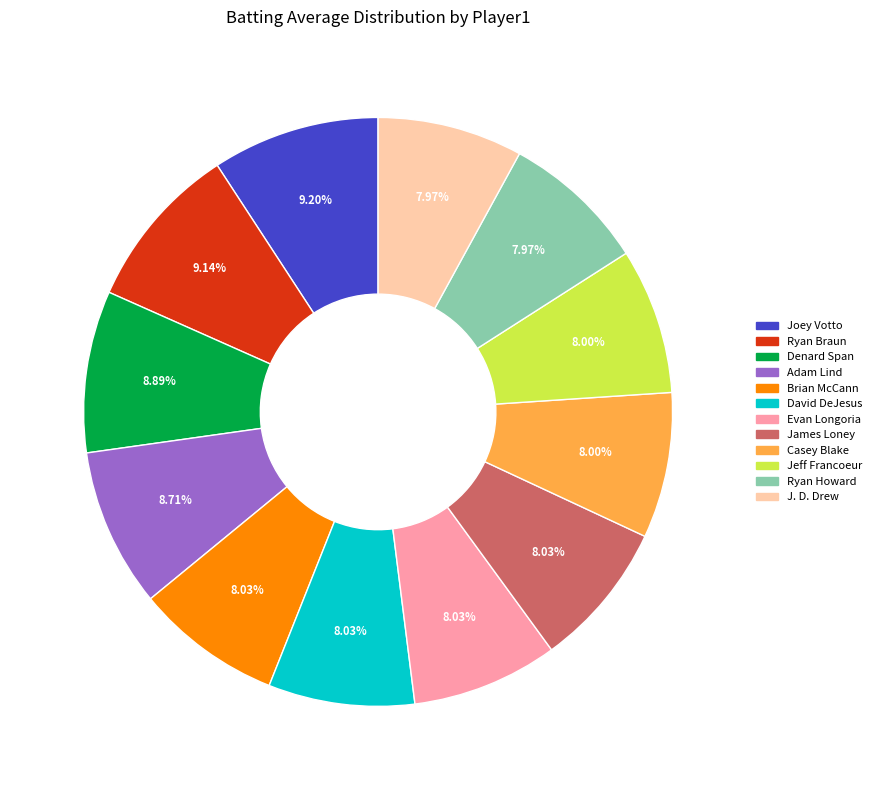

To the nearest percent, what is the average slice percentage?

8%